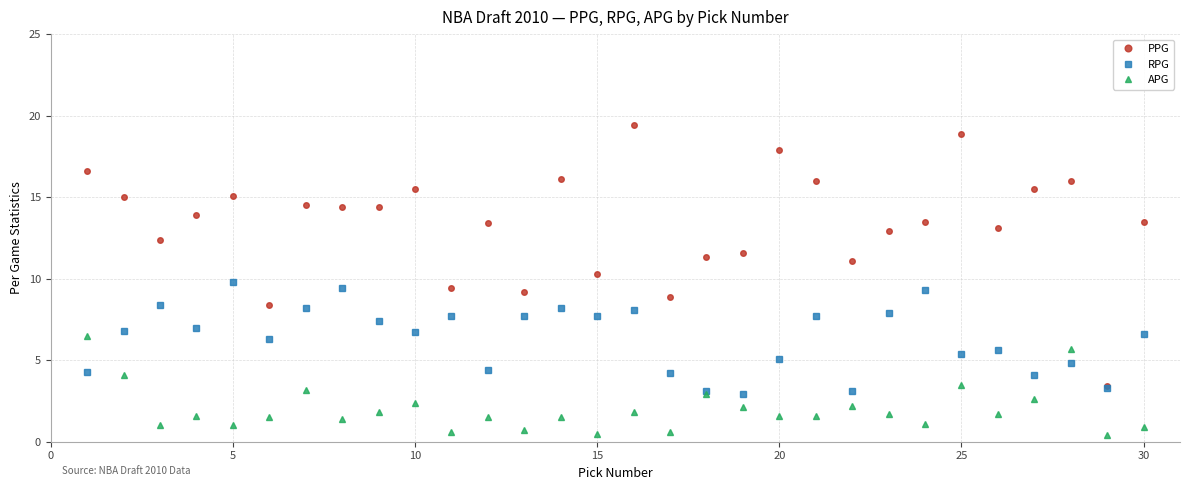

True or false: APG has more than 0 points higher than both neighbors.

True